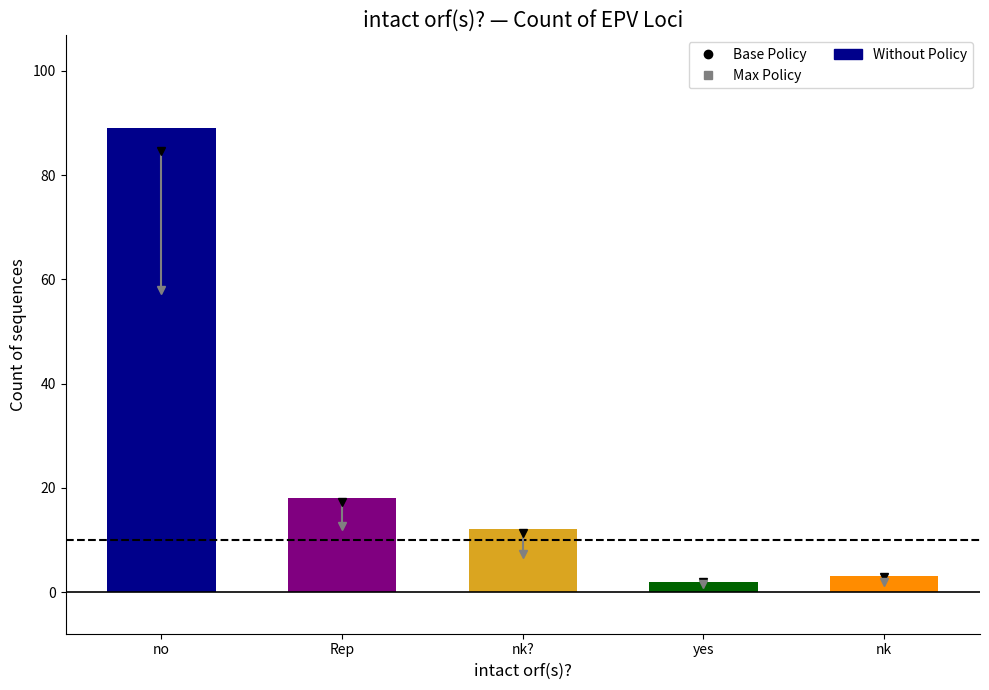

What is the maximum value shown in the chart?

89